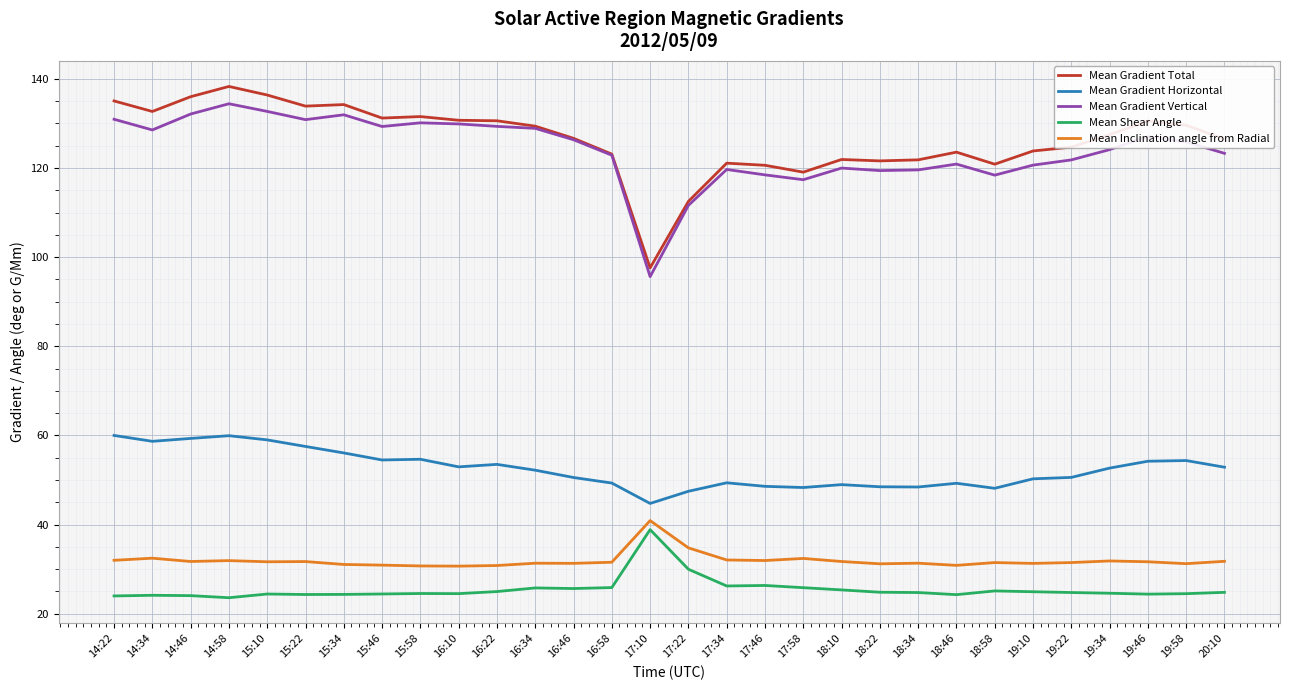

What is the difference between the Mean Gradient Total values at 17:46 and 15:22?

13.3